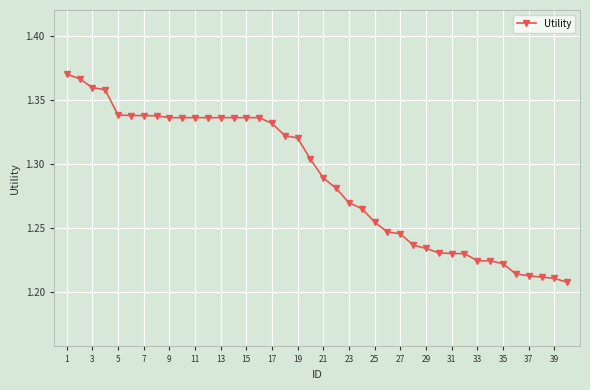

What is the smallest value displayed?

1.2